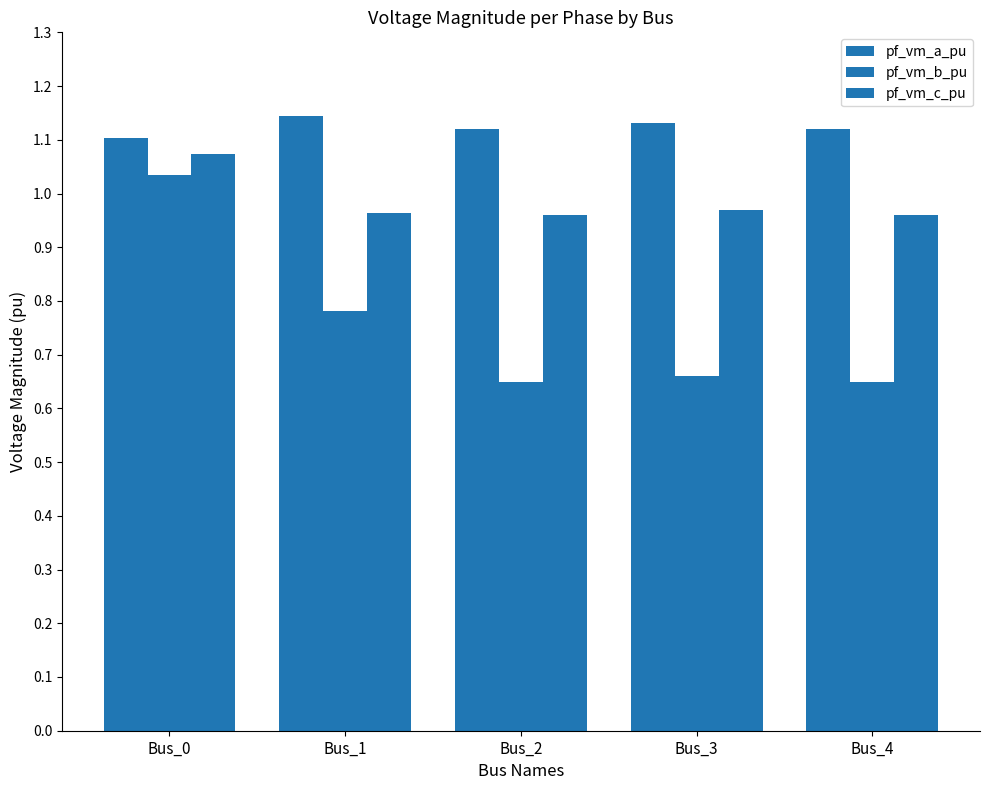

True or false: pf_vm_a_pu has a value of 1.1 at Bus_1.

True